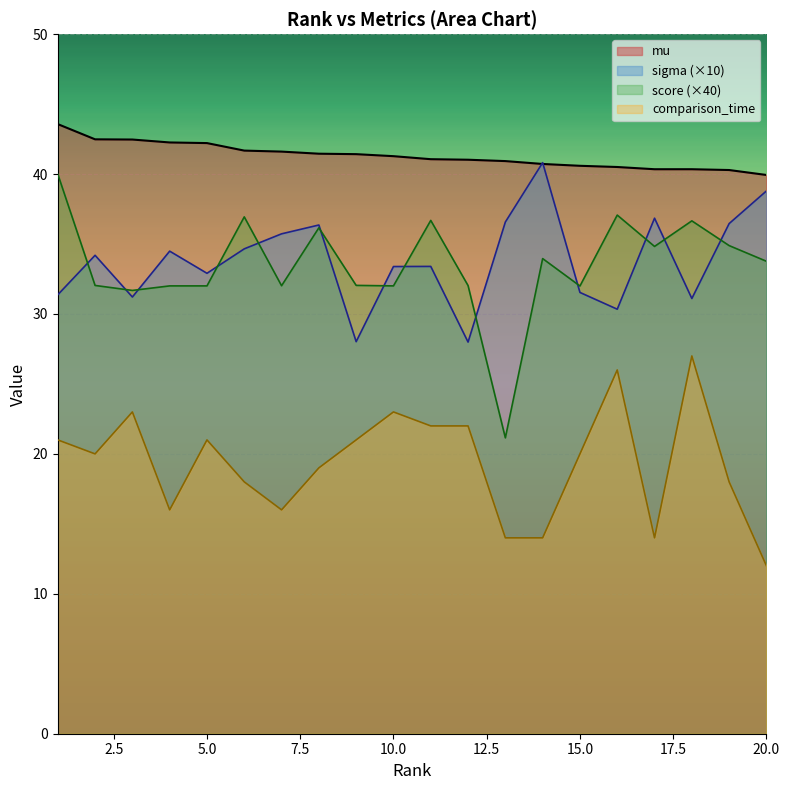

At 5, list the series in order from smallest to largest.

comparison_time, score, sigma, mu